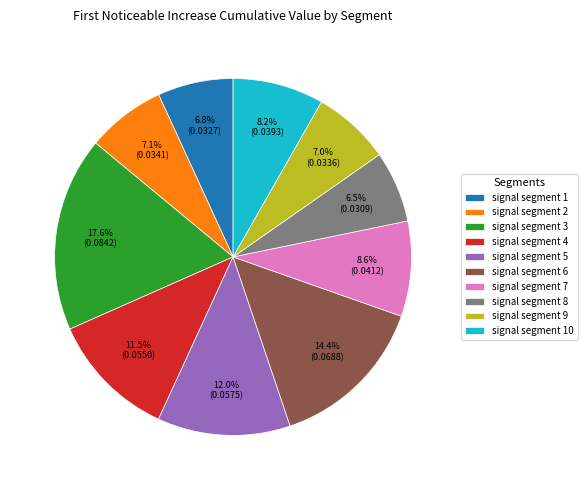

What percentage is the signal segment 2 slice, to the nearest percent?

7%